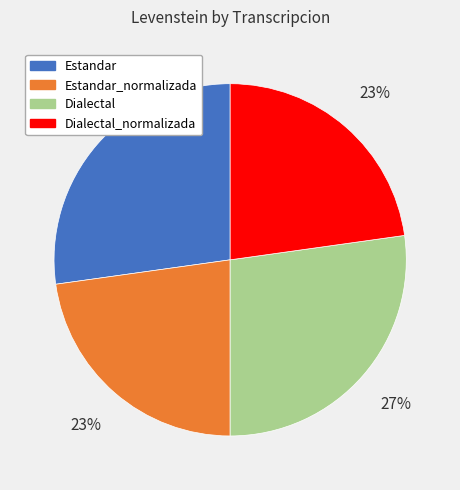

Is it true that Dialectal_normalizada is 23% of the pie?

True